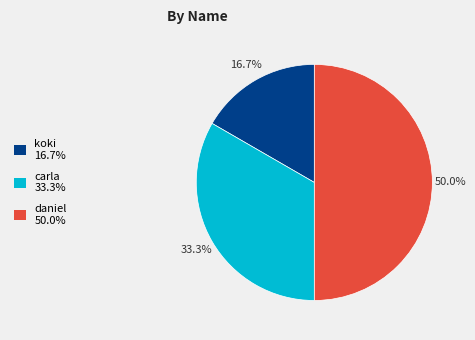

The daniel slice represents 50% of the pie. True or false?

True